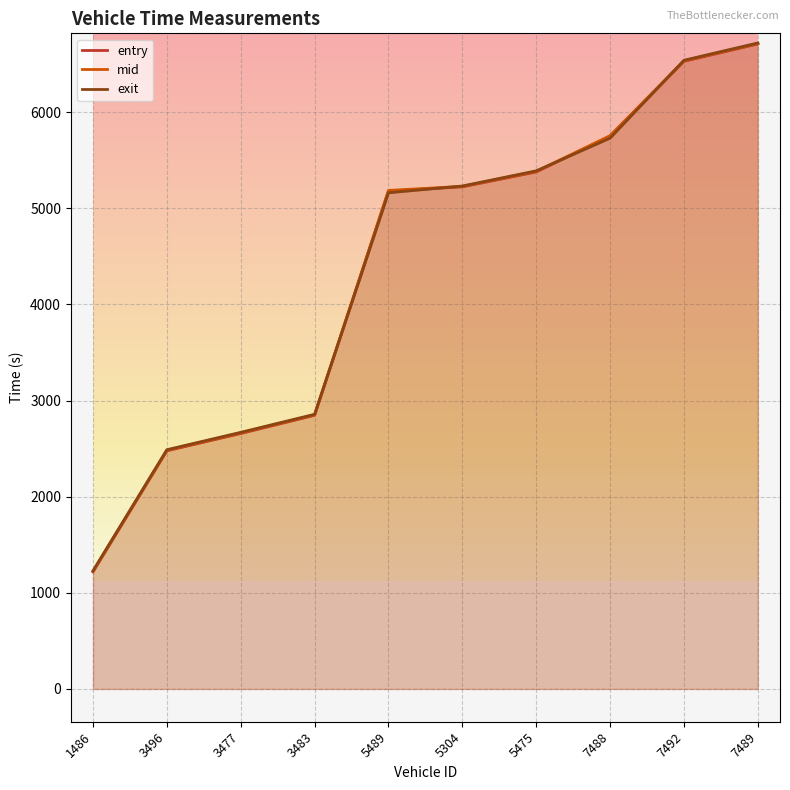

List the series in order of their peak value, highest first.

exit, mid, entry